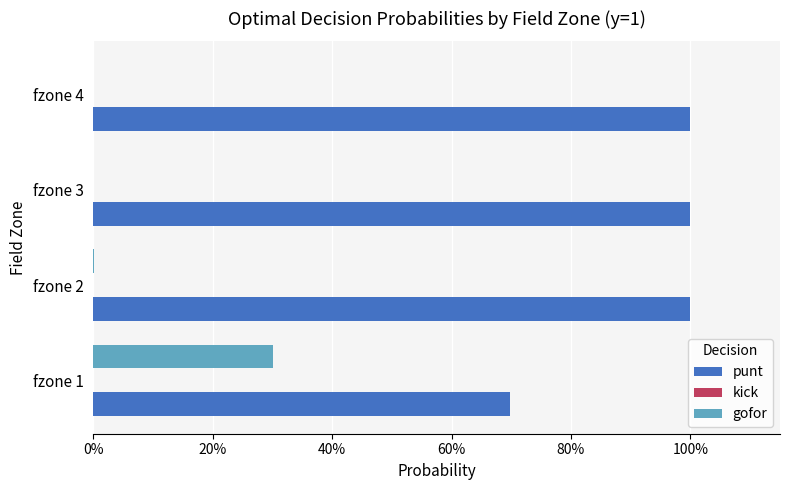

Count the number of data series in this chart.

3